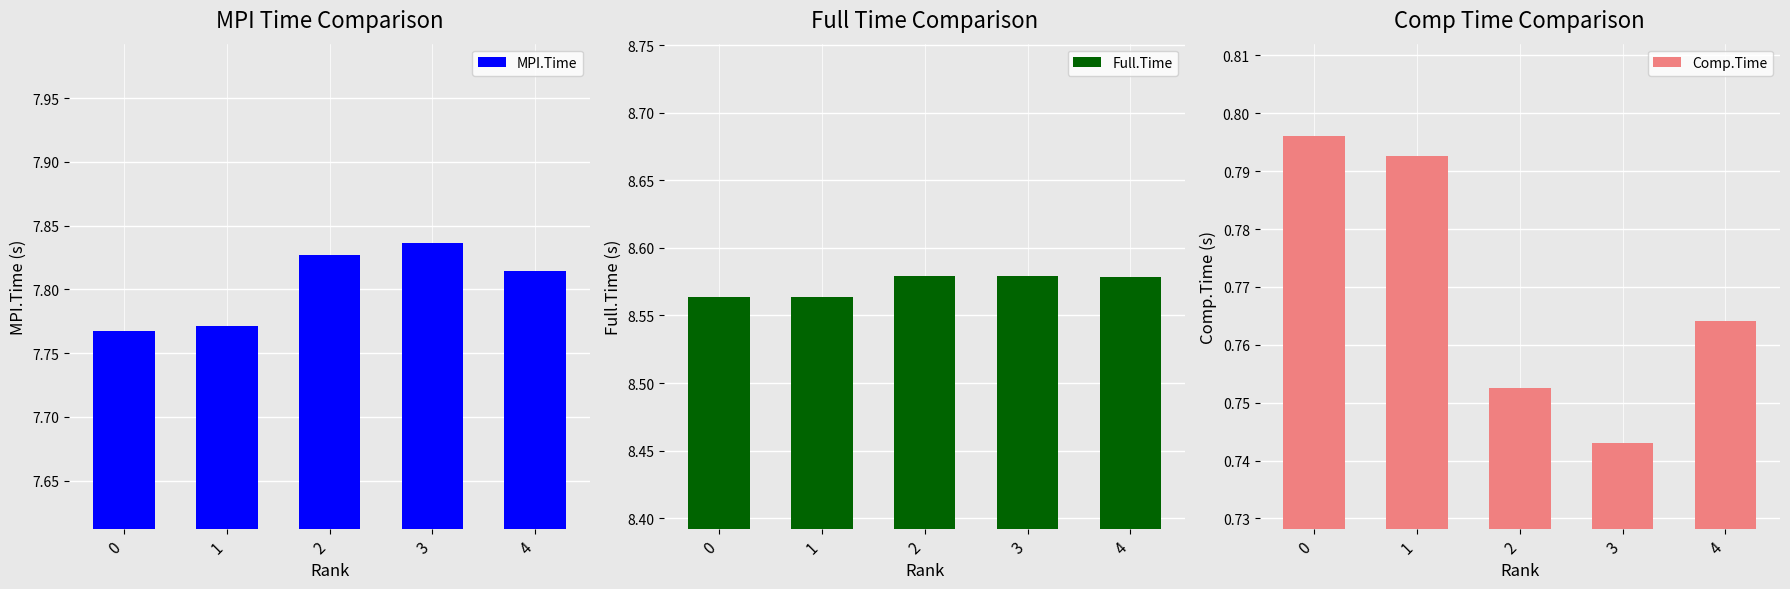

What is the total value across all series at 2?

17.2